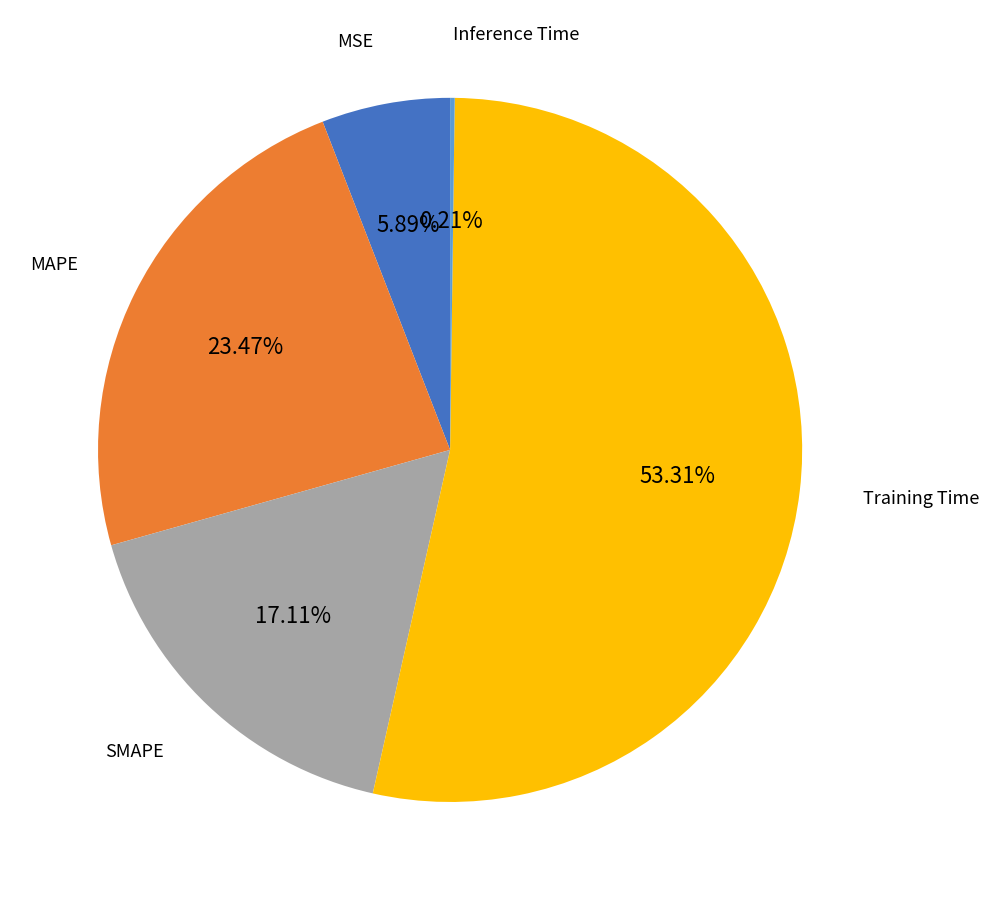

Which slice is the largest?

Training Time